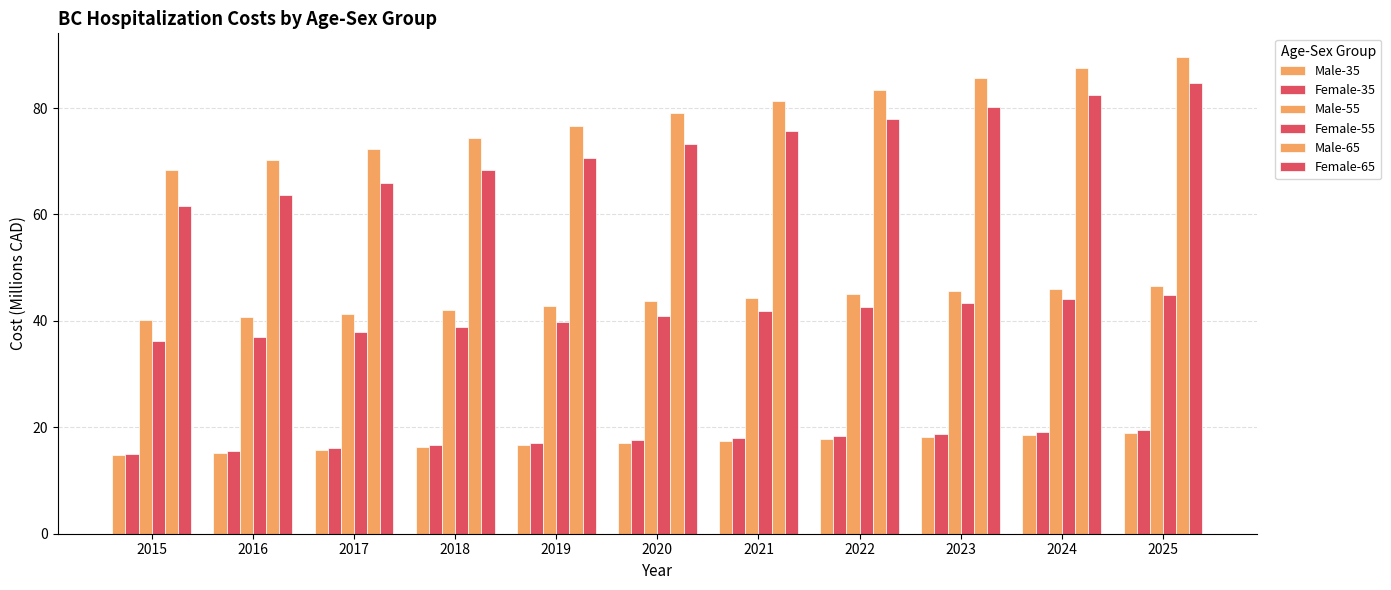

Reading left to right, what are all the values shown in this chart?

Male-35: 14.7	15.2	15.8	16.2	16.7	17.1	17.5	17.9	18.2	18.6	18.9
Female-35: 15.0	15.5	16.1	16.6	17.1	17.5	18.0	18.4	18.8	19.2	19.5
Male-55: 40.2	40.7	41.3	42.1	42.9	43.7	44.4	45.0	45.6	46.1	46.6
Female-55: 36.2	36.9	37.9	38.9	39.9	40.9	41.8	42.7	43.4	44.1	44.8
Male-65: 68.4	70.2	72.3	74.5	76.7	79.0	81.3	83.5	85.6	87.6	89.6
Female-65: 61.7	63.7	65.9	68.3	70.7	73.2	75.6	78.0	80.3	82.5	84.6